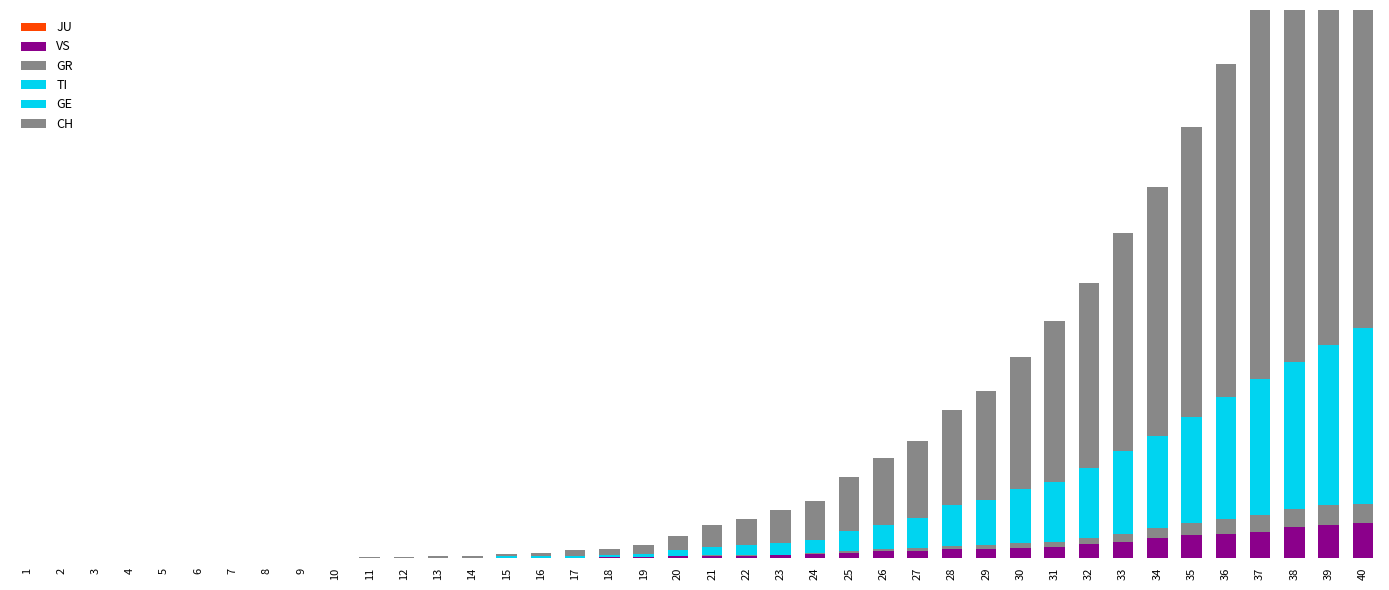

Is it true that CH equals 41 at 22?

True